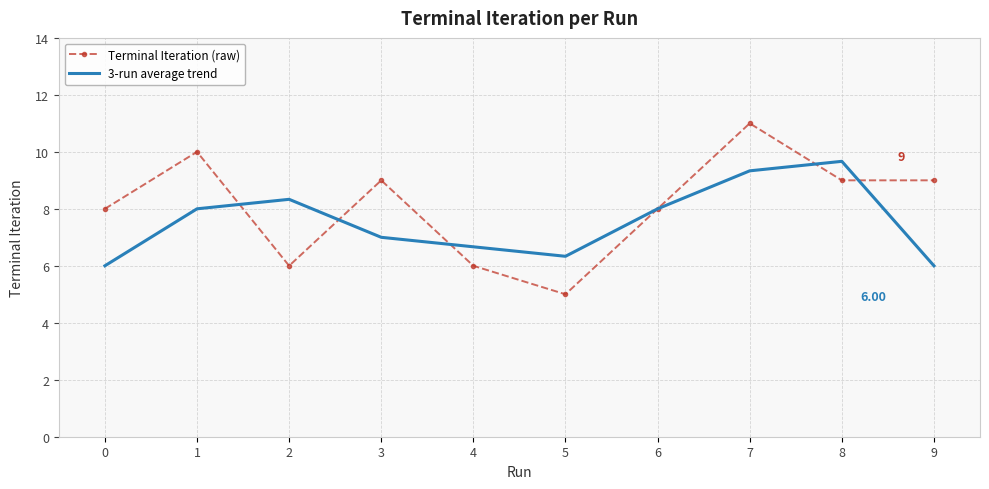

What is the maximum value shown in the chart?

11.0